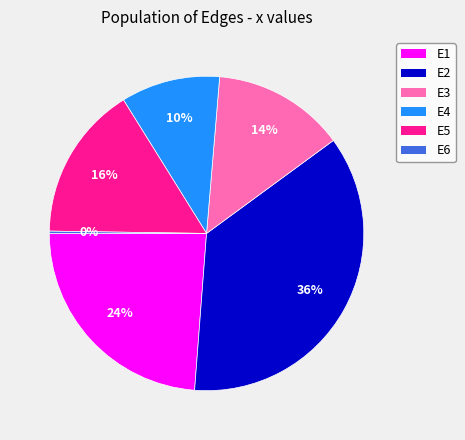

To the nearest percent, what portion does E1 represent?

24%